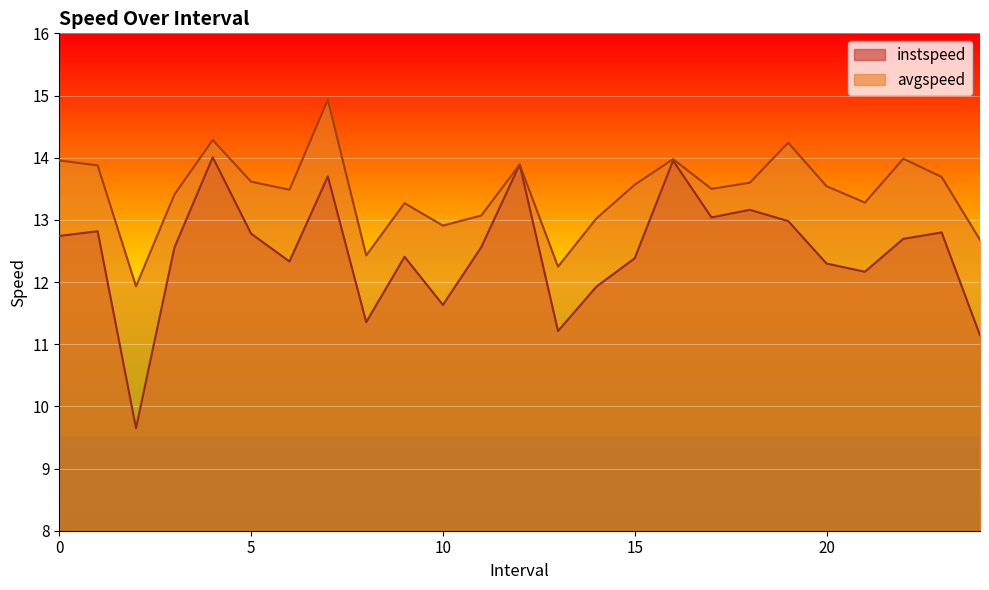

At 18.0, list the series in order from smallest to largest.

instspeed, avgspeed